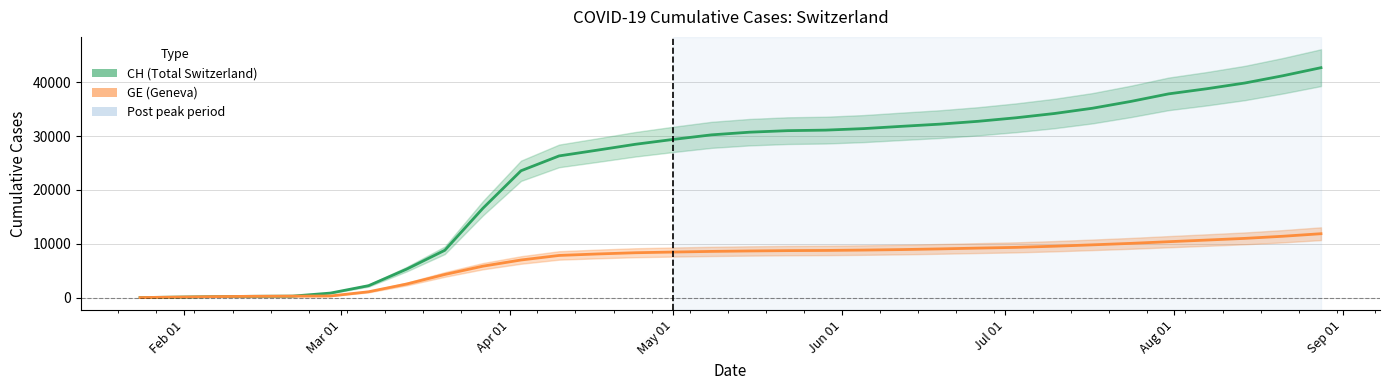

True or false: CH has more than 2 interior local peaks.

False